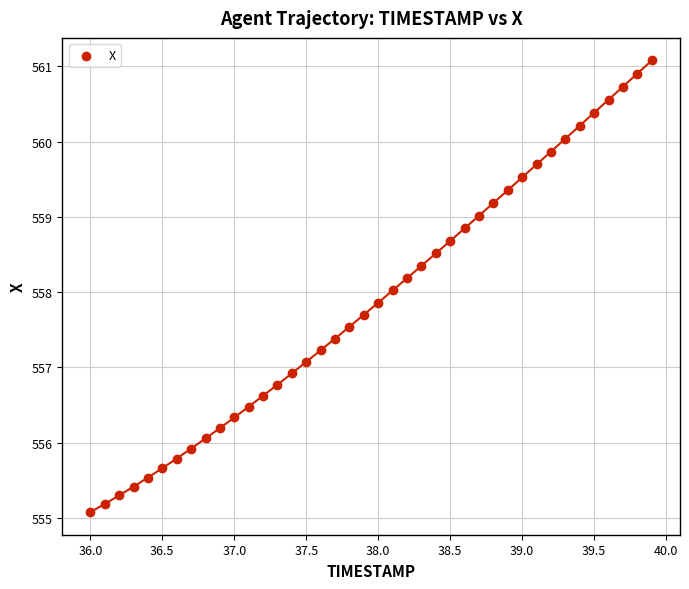

What is the range of Y values (max minus min)?

6.0